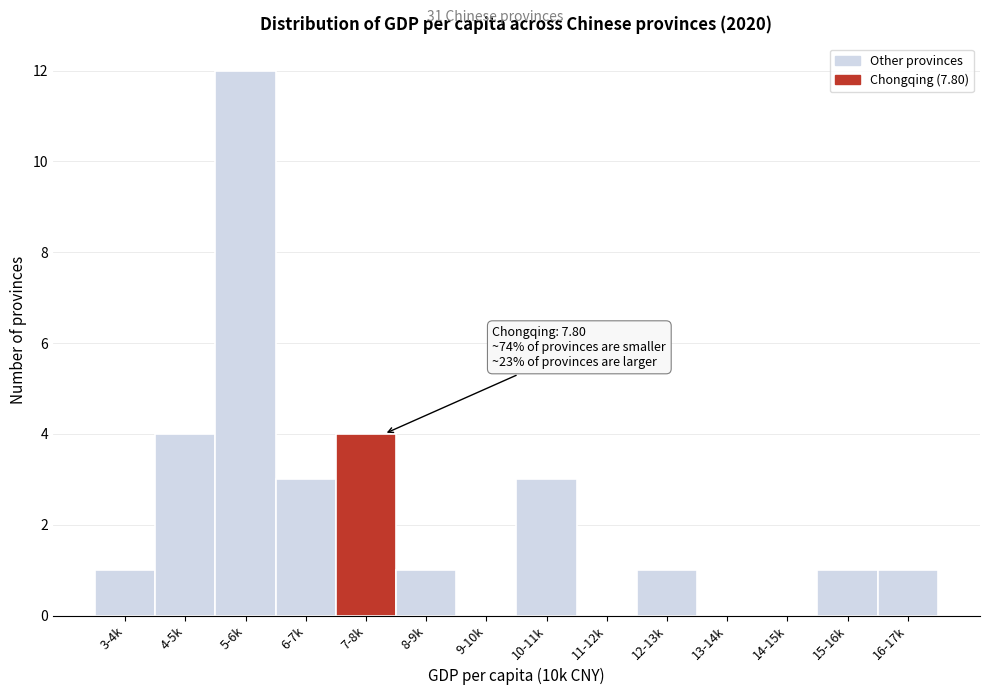

Reading right to left, list all the values displayed in this chart.

16-17k=1	15-16k=1	14-15k=0	13-14k=0	12-13k=1	11-12k=0	10-11k=3	9-10k=0	8-9k=1	7-8k=4	6-7k=3	5-6k=12	4-5k=4	3-4k=1